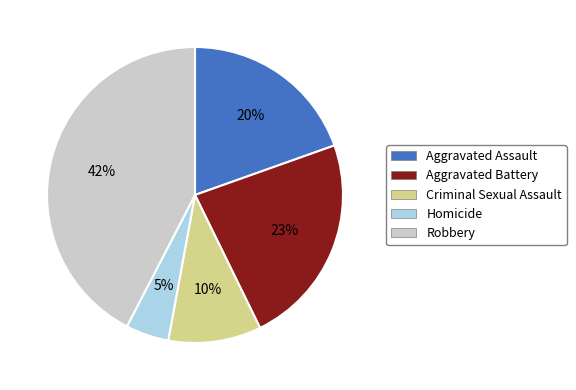

To the nearest percent, what is the difference between the Aggravated Battery and Criminal Sexual Assault slice percentages?

13%